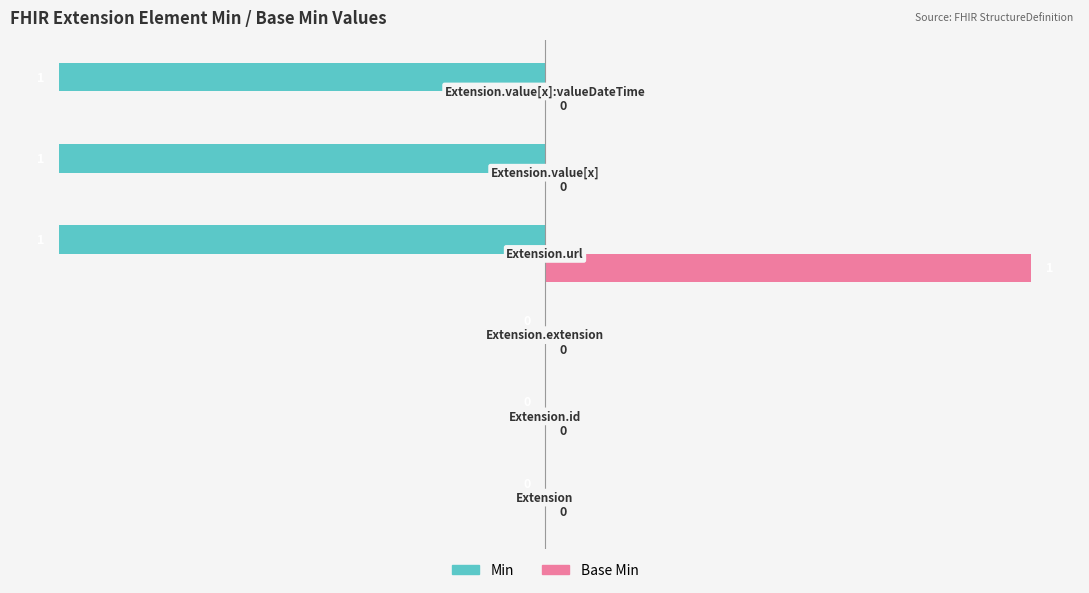

What is the sum of all Min values?

-3